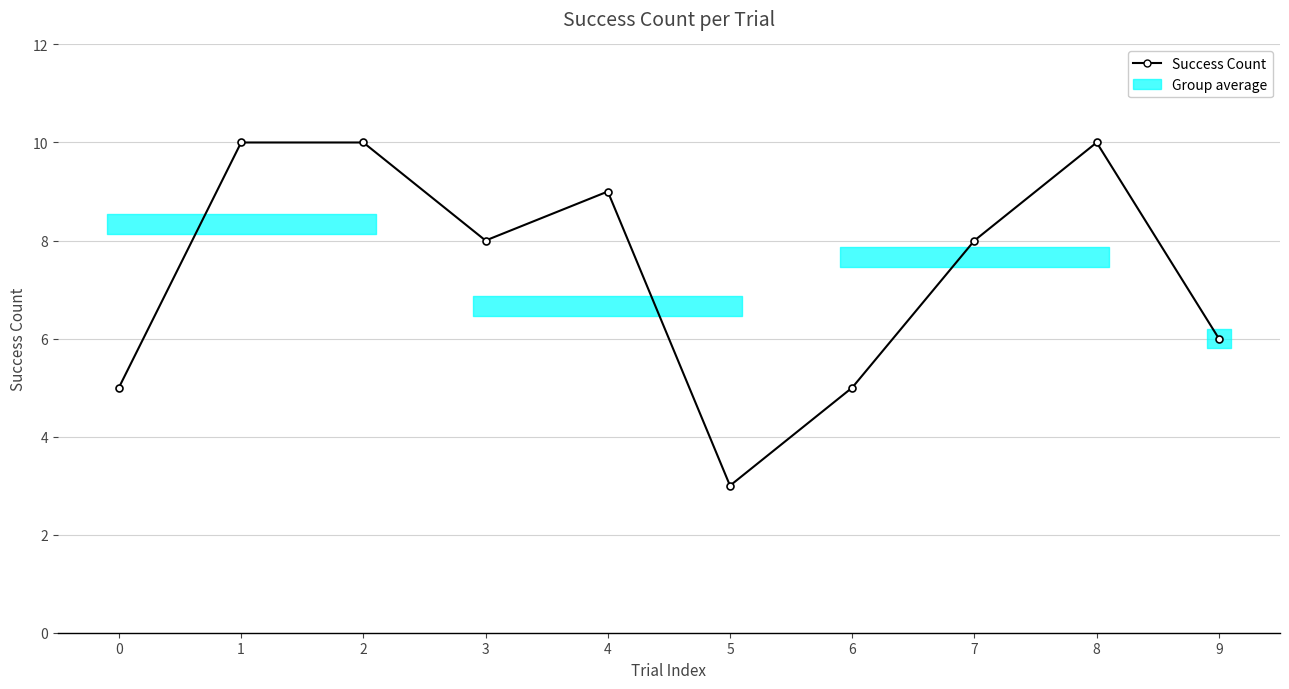

Which label corresponds to the smallest value in the chart?

5